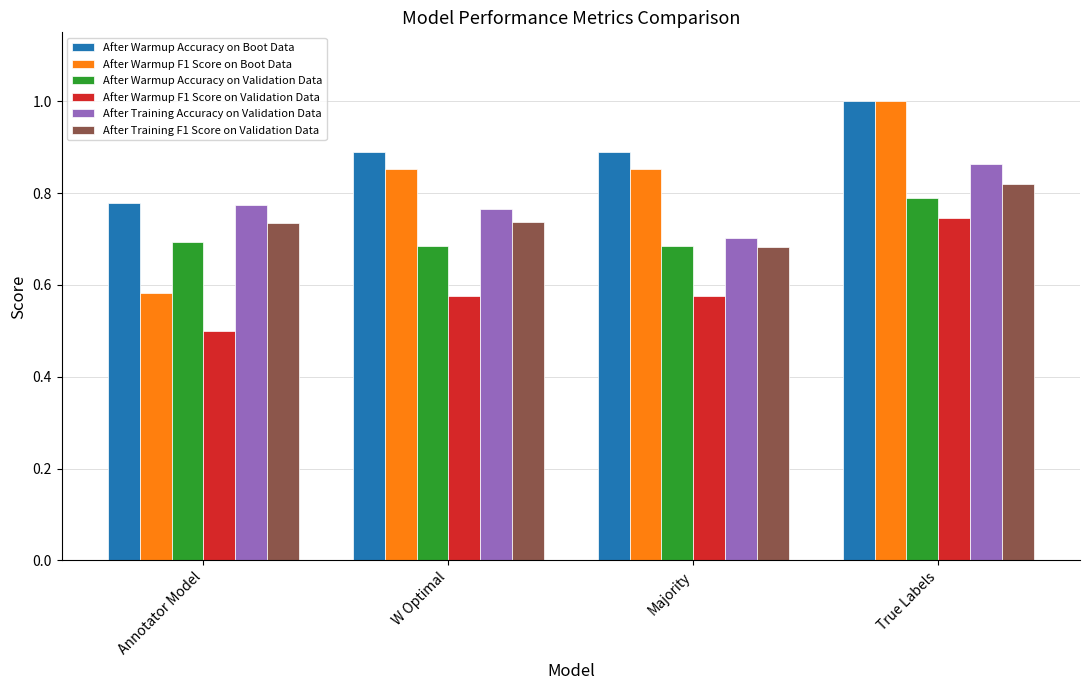

Is the value of After Warmup F1 Score on Validation Data at W Optimal greater than the value of After Training F1 Score on Validation Data at True Labels?

No